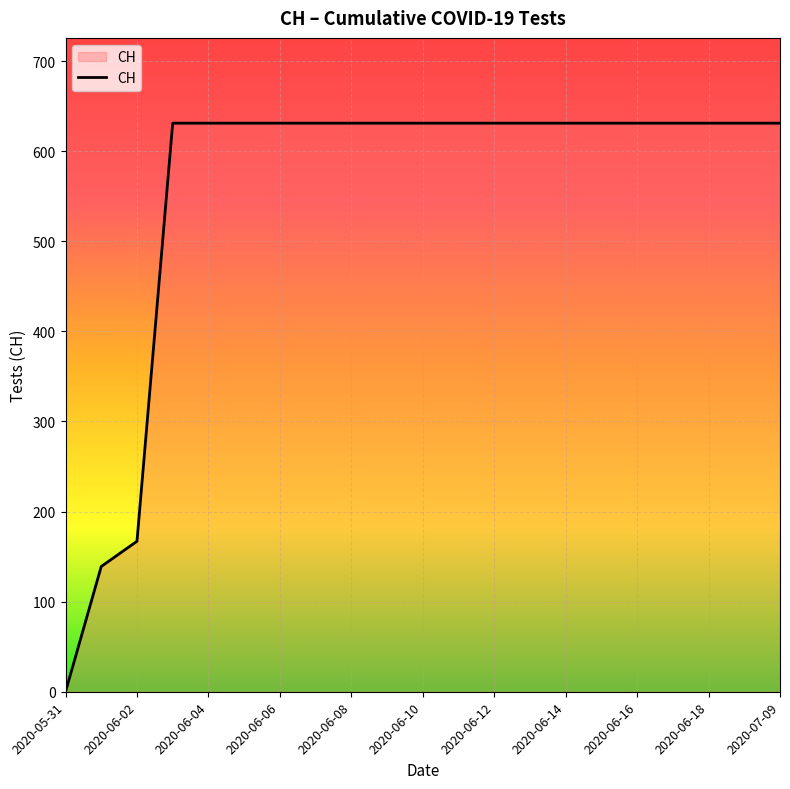

How many categories are shown in the chart?

21